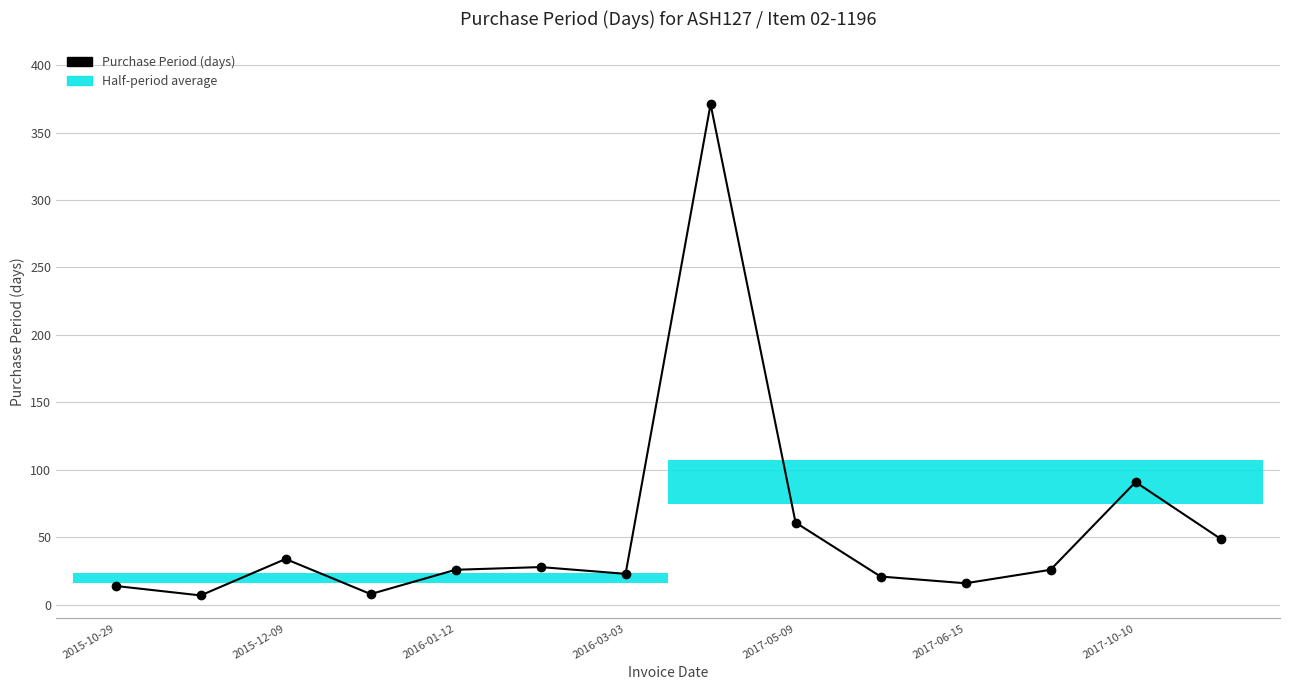

How many categories are shown in the chart?

14